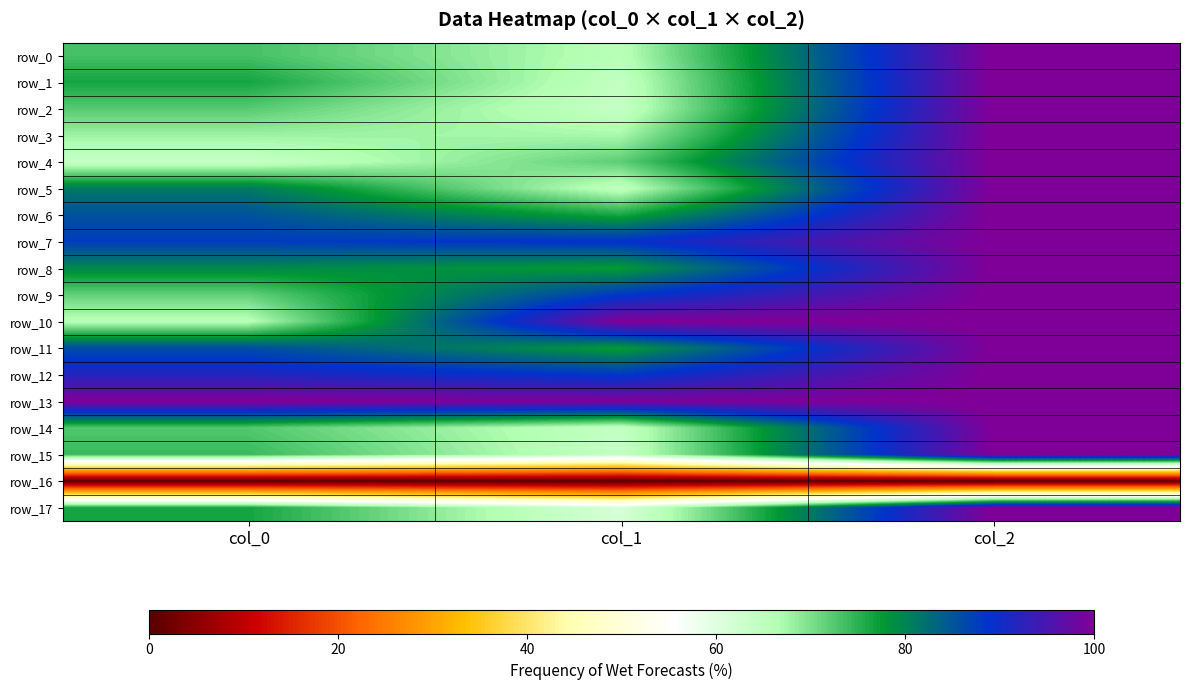

Reading left to right, what are all the values shown in this chart?

row_0: col_0=73.3	col_1=65.6	col_2=100.0
row_1: col_0=76.4	col_1=64.5	col_2=100.0
row_2: col_0=72.3	col_1=64.1	col_2=100.0
row_3: col_0=67.9	col_1=67.2	col_2=100.0
row_4: col_0=63.8	col_1=71.9	col_2=100.0
row_5: col_0=81.0	col_1=64.8	col_2=100.0
row_6: col_0=85.4	col_1=76.2	col_2=100.0
row_7: col_0=87.7	col_1=89.1	col_2=100.0
row_8: col_0=79.5	col_1=77.3	col_2=100.0
row_9: col_0=71.5	col_1=88.3	col_2=100.0
row_10: col_0=65.9	col_1=100.0	col_2=100.0
row_11: col_0=85.9	col_1=77.3	col_2=100.0
row_12: col_0=91.8	col_1=88.3	col_2=100.0
row_13: col_0=100.0	col_1=99.6	col_2=100.0
row_14: col_0=72.6	col_1=64.1	col_2=100.0
row_15: col_0=74.1	col_1=64.1	col_2=100.0
row_16: col_0=0.0	col_1=0.0	col_2=0.0
row_17: col_0=76.4	col_1=61.3	col_2=100.0